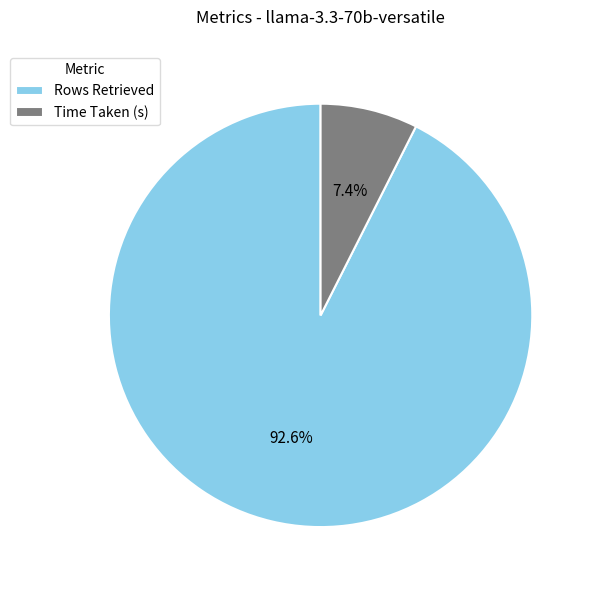

Does Rows Retrieved represent more than half of the total?

Yes